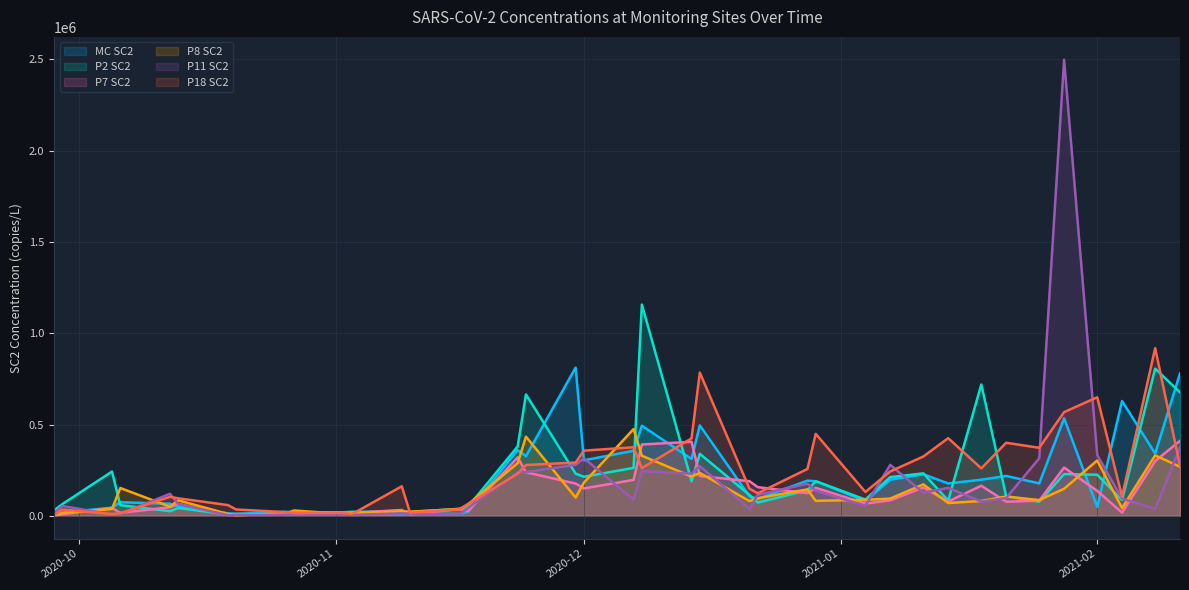

The MC SC2 series shows 74294.0 at 2020-10-06. True or false?

True